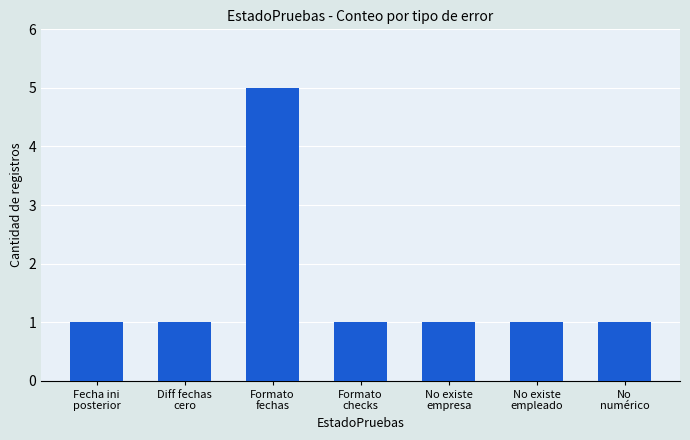

Between No existe
empleado and Formato
fechas, which is larger?

Formato
fechas